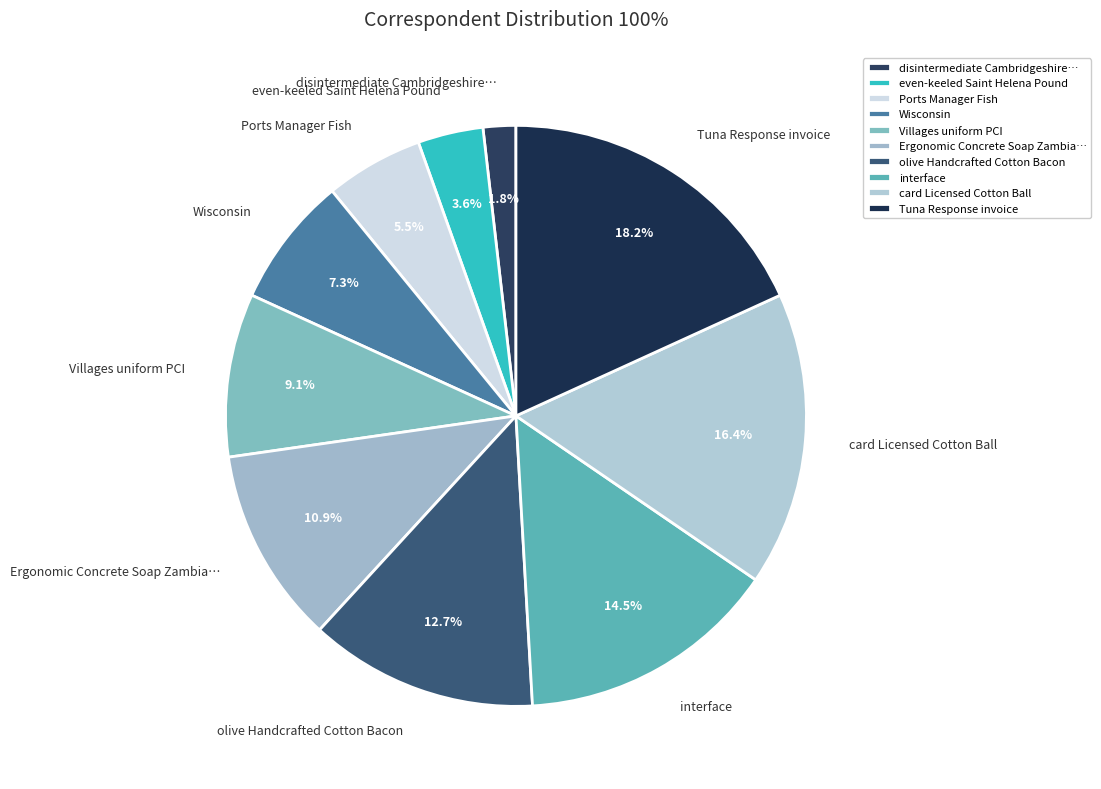

Does Villages uniform PCI represent more than half of the total?

No